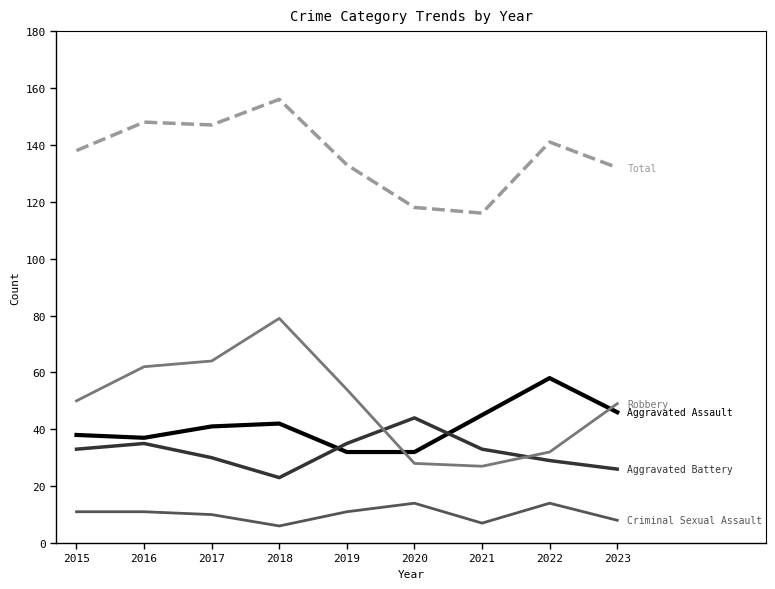

What is the difference between the highest and lowest values at 2021?

109